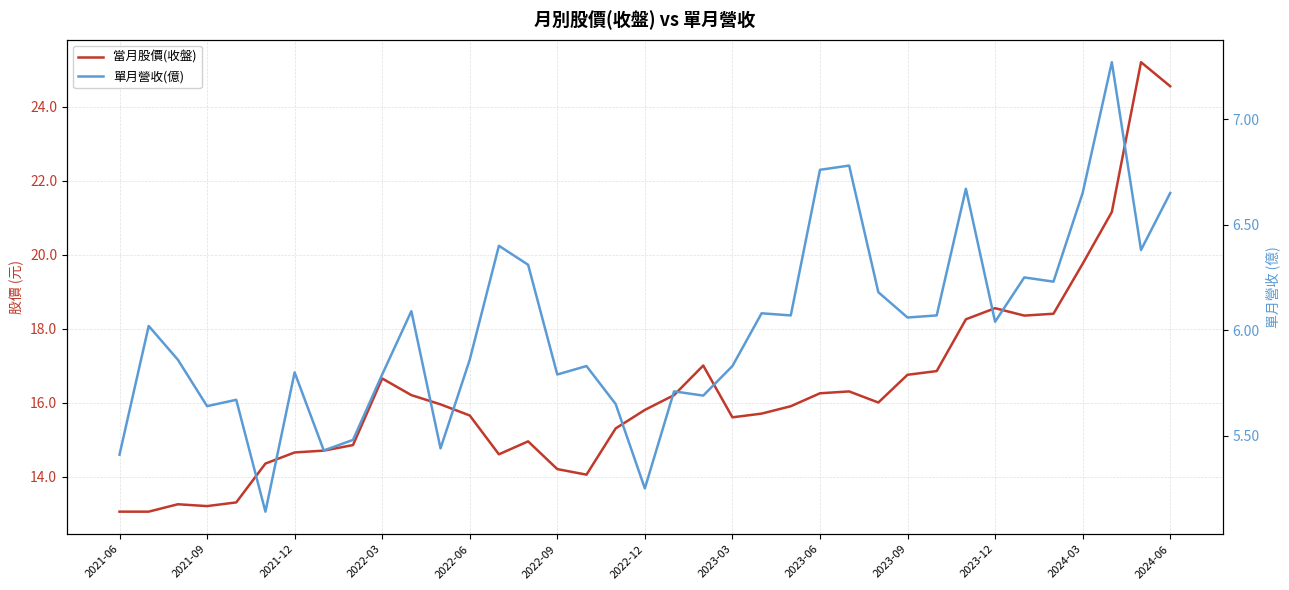

True or false: 單月營收(億) and 當月股價(收盤) intersect in this chart.

False